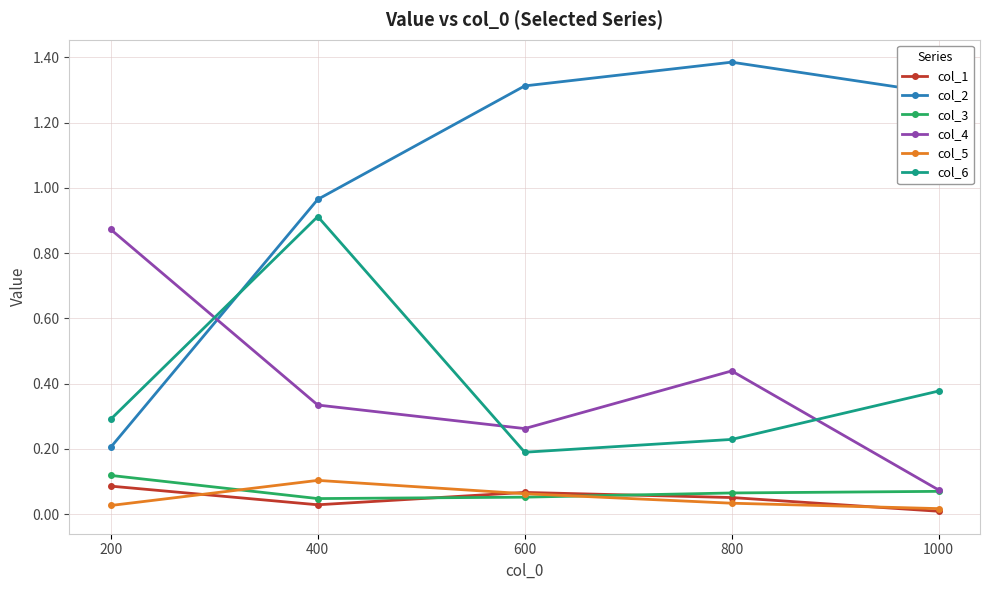

List the series in order of their peak value, highest first.

col_2, col_6, col_4, col_3, col_5, col_1